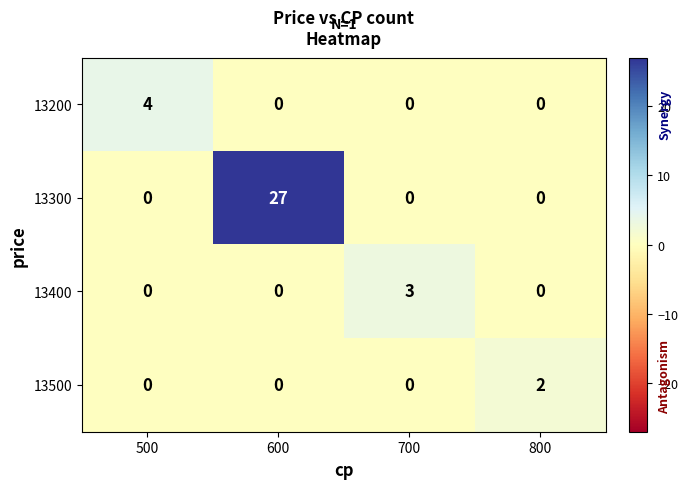

Which series changed the most between 500 and 700?

13200